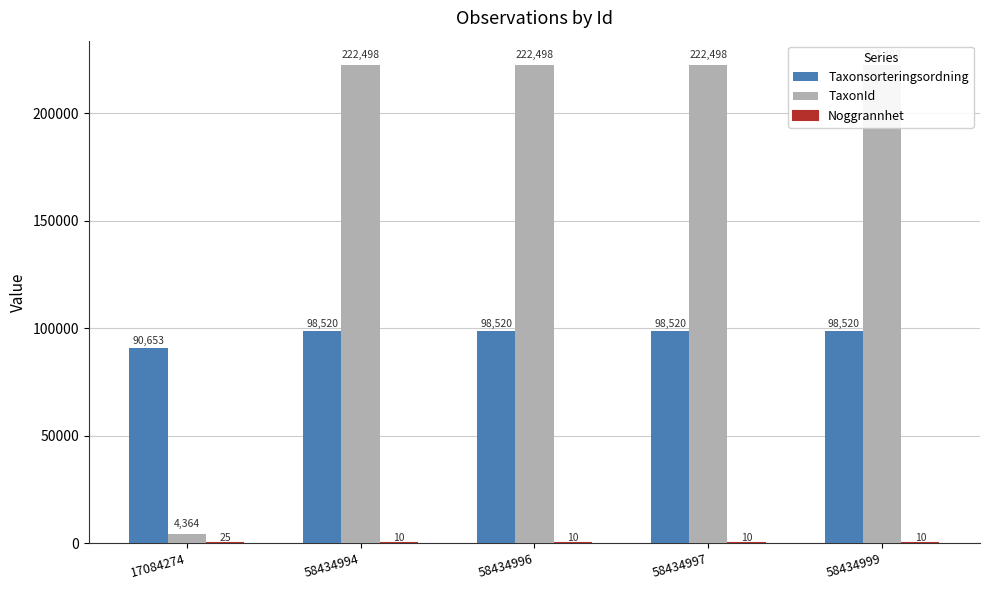

Reading left to right, transcribe all the data shown in this chart.

Taxonsorteringsordning: 17084274=90653	58434994=98520	58434996=98520	58434997=98520	58434999=98520
TaxonId: 17084274=4364	58434994=222498	58434996=222498	58434997=222498	58434999=222498
Noggrannhet: 17084274=25	58434994=10	58434996=10	58434997=10	58434999=10